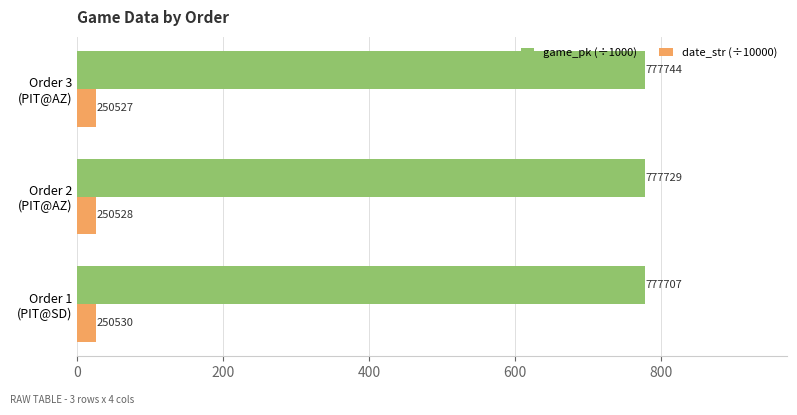

What is the maximum value for date_str (÷10000)?

25.1